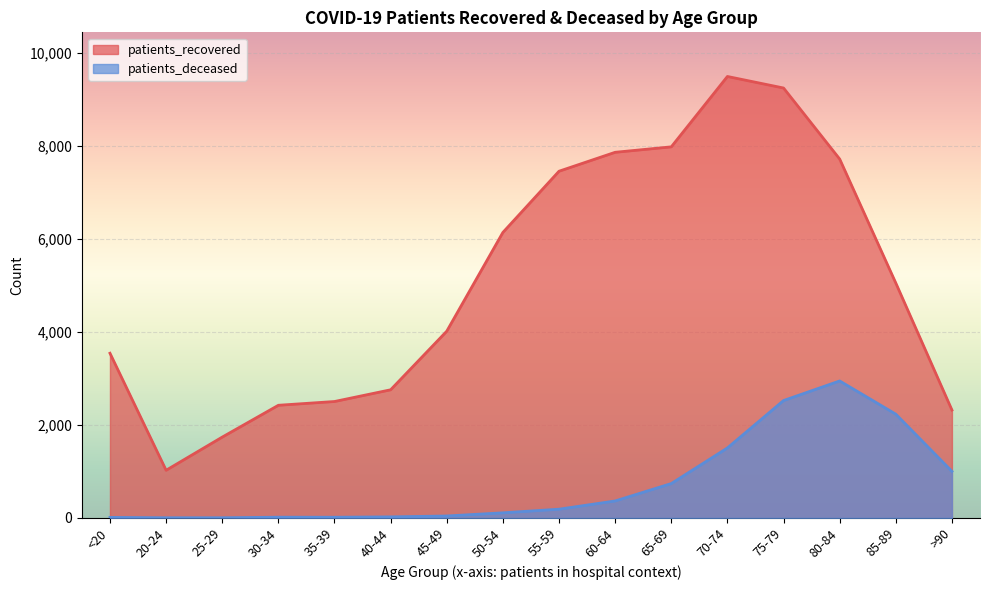

How many values in the patients_deceased series are below 187?

8